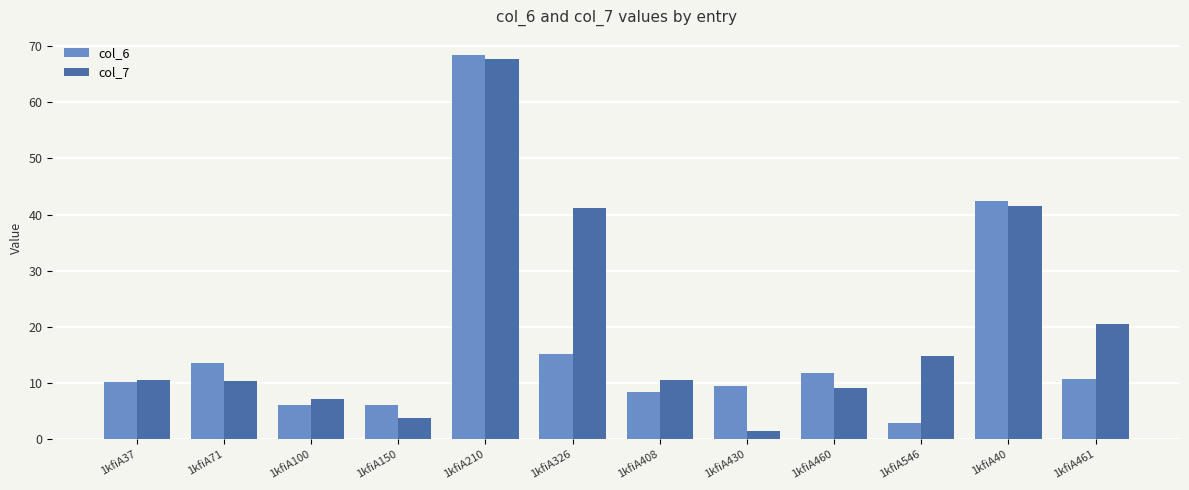

At how many categories does at least one series exceed 27?

3